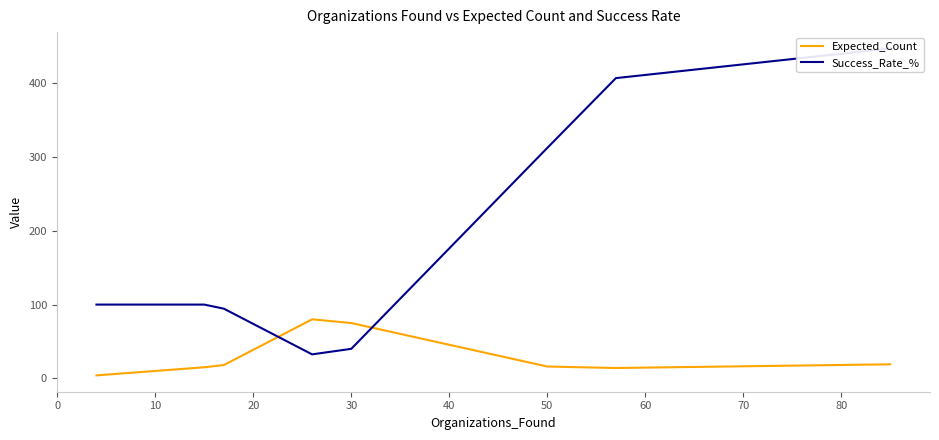

True or false: Success_Rate_% has more than 1 interior local peaks.

False